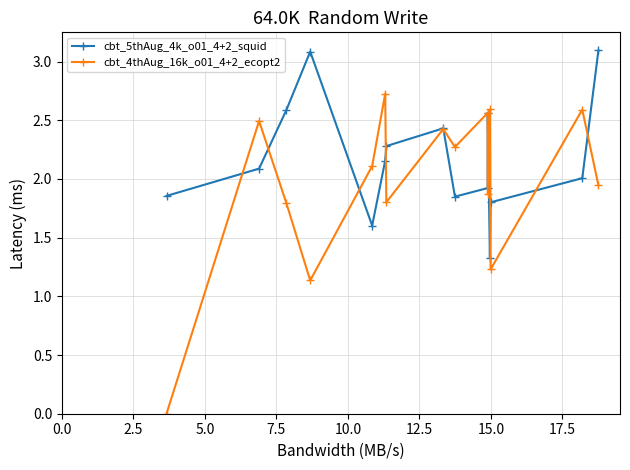

Which series has the largest total across all categories?

cbt_5thAug_4k_o01_4+2_squid